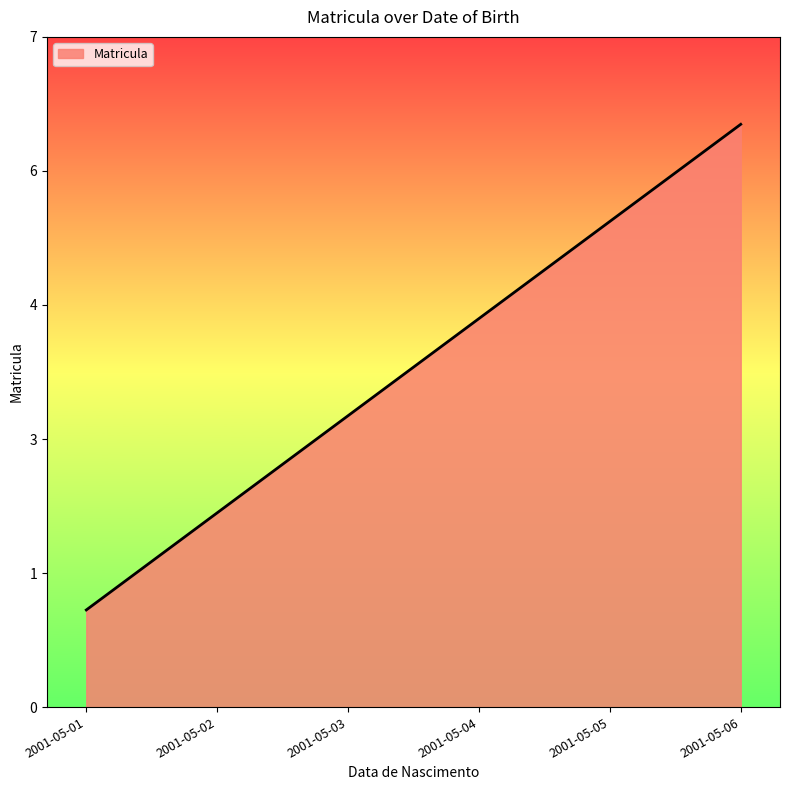

Does the chart have visible grid lines?

No